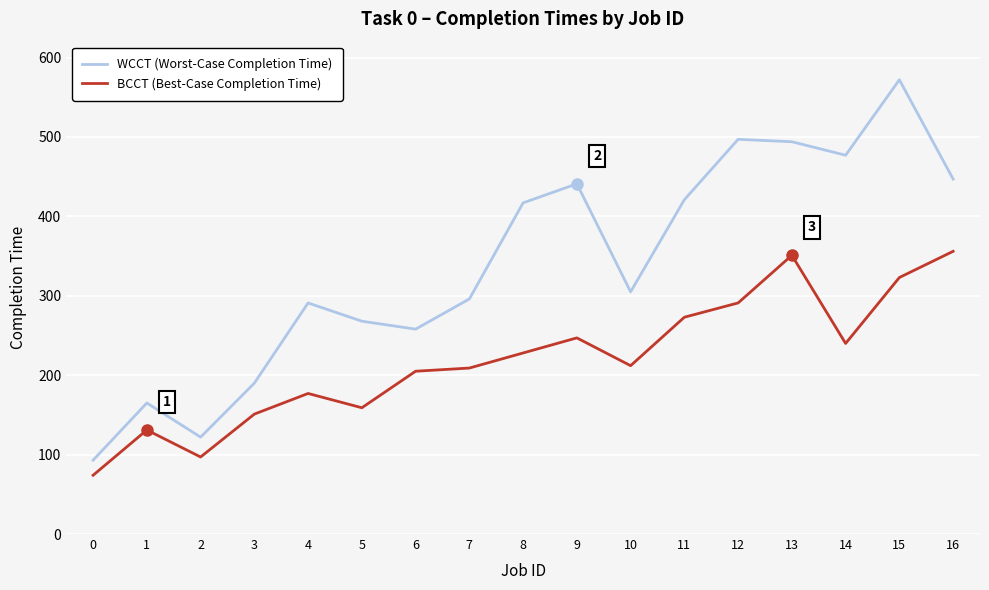

What is the approximate value of WCCT (Worst-Case Completion Time) at 3?

190